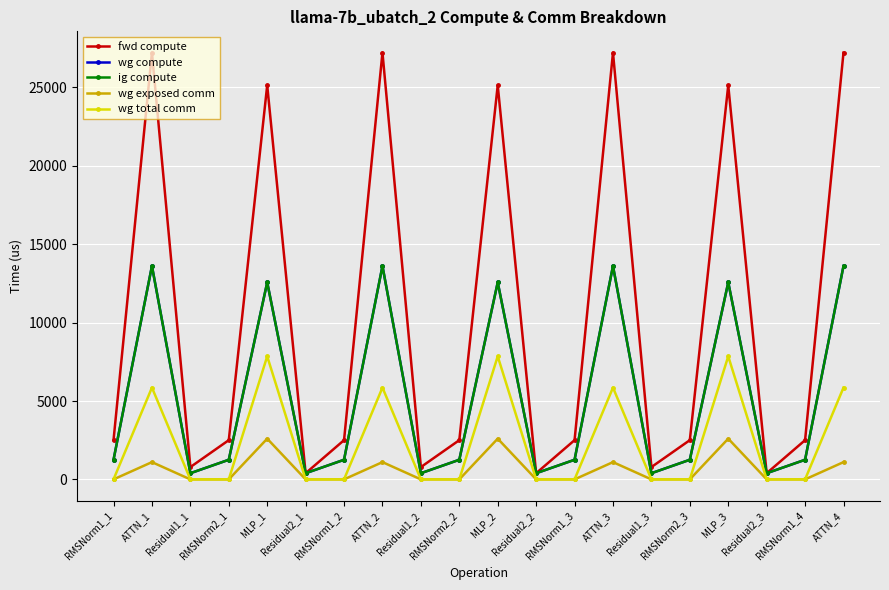

What is the label of the 19th point from the left?

RMSNorm1_4